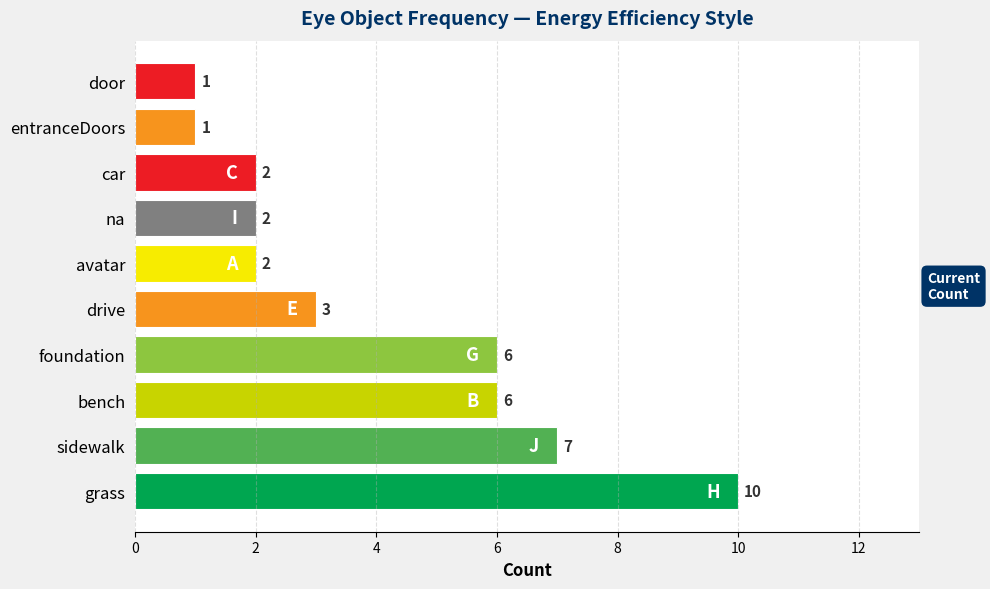

What is the average value?

4